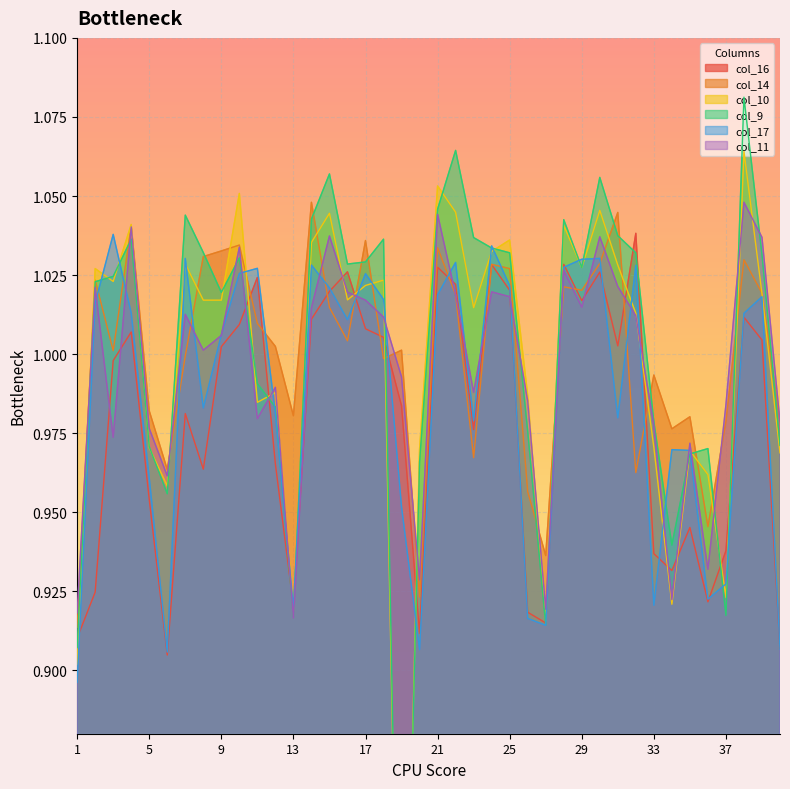

Reading left to right, what are all the values shown in this chart?

col_16: 1=0.9	2=0.9	3=1.0	4=1.0	5=1.0	6=0.9	7=1.0	8=1.0	9=1.0	10=1.0	11=1.0	12=1.0	13=0.9	14=1.0	15=1.0	16=1.0	17=1.0	18=1.0	19=1.0	20=0.9	21=1.0	22=1.0	23=1.0	24=1.0	25=1.0	26=0.9	27=0.9	28=1.0	29=1.0	30=1.0	31=1.0	32=1.0	33=0.9	34=0.9	35=0.9	36=0.9	37=0.9	38=1.0	39=1.0	40=0.9
col_14: 1=0.9	2=1.0	3=1.0	4=1.0	5=1.0	6=1.0	7=1.0	8=1.0	9=1.0	10=1.0	11=1.0	12=1.0	13=1.0	14=1.0	15=1.0	16=1.0	17=1.0	18=1.0	19=1.0	20=0.9	21=1.0	22=1.0	23=1.0	24=1.0	25=1.0	26=1.0	27=0.9	28=1.0	29=1.0	30=1.0	31=1.0	32=1.0	33=1.0	34=1.0	35=1.0	36=0.9	37=1.0	38=1.0	39=1.0	40=1.0
col_10: 1=0.9	2=1.0	3=1.0	4=1.0	5=1.0	6=1.0	7=1.0	8=1.0	9=1.0	10=1.1	11=1.0	12=1.0	13=0.9	14=1.0	15=1.0	16=1.0	17=1.0	18=1.0	19=0.7	20=1.0	21=1.1	22=1.0	23=1.0	24=1.0	25=1.0	26=1.0	27=0.9	28=1.0	29=1.0	30=1.0	31=1.0	32=1.0	33=1.0	34=0.9	35=1.0	36=1.0	37=0.9	38=1.1	39=1.0	40=1.0
col_9: 1=0.9	2=1.0	3=1.0	4=1.0	5=1.0	6=1.0	7=1.0	8=1.0	9=1.0	10=1.0	11=1.0	12=1.0	13=0.9	14=1.0	15=1.1	16=1.0	17=1.0	18=1.0	19=0.7	20=1.0	21=1.0	22=1.1	23=1.0	24=1.0	25=1.0	26=1.0	27=0.9	28=1.0	29=1.0	30=1.1	31=1.0	32=1.0	33=1.0	34=0.9	35=1.0	36=1.0	37=0.9	38=1.1	39=1.0	40=1.0
col_17: 1=0.9	2=1.0	3=1.0	4=1.0	5=1.0	6=0.9	7=1.0	8=1.0	9=1.0	10=1.0	11=1.0	12=1.0	13=0.9	14=1.0	15=1.0	16=1.0	17=1.0	18=1.0	19=1.0	20=0.9	21=1.0	22=1.0	23=1.0	24=1.0	25=1.0	26=0.9	27=0.9	28=1.0	29=1.0	30=1.0	31=1.0	32=1.0	33=0.9	34=1.0	35=1.0	36=0.9	37=0.9	38=1.0	39=1.0	40=0.9
col_11: 1=0.9	2=1.0	3=1.0	4=1.0	5=1.0	6=1.0	7=1.0	8=1.0	9=1.0	10=1.0	11=1.0	12=1.0	13=0.9	14=1.0	15=1.0	16=1.0	17=1.0	18=1.0	19=1.0	20=0.9	21=1.0	22=1.0	23=1.0	24=1.0	25=1.0	26=1.0	27=0.9	28=1.0	29=1.0	30=1.0	31=1.0	32=1.0	33=1.0	34=0.9	35=1.0	36=0.9	37=1.0	38=1.0	39=1.0	40=1.0